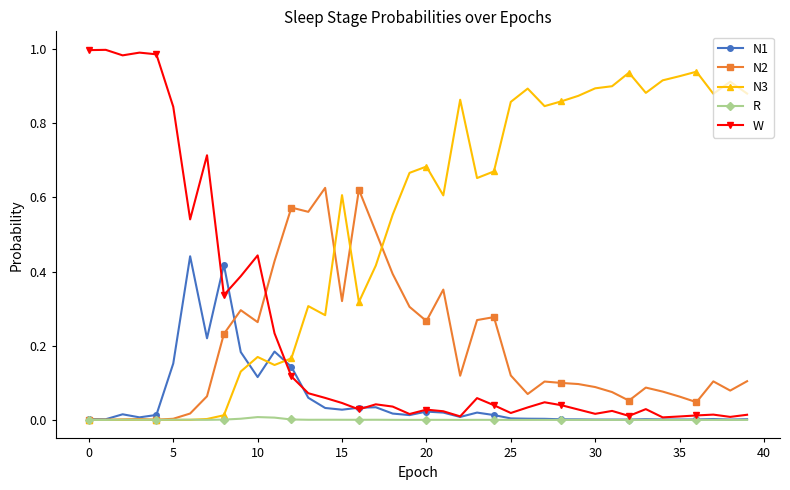

Which series has the widest spread of values?

W